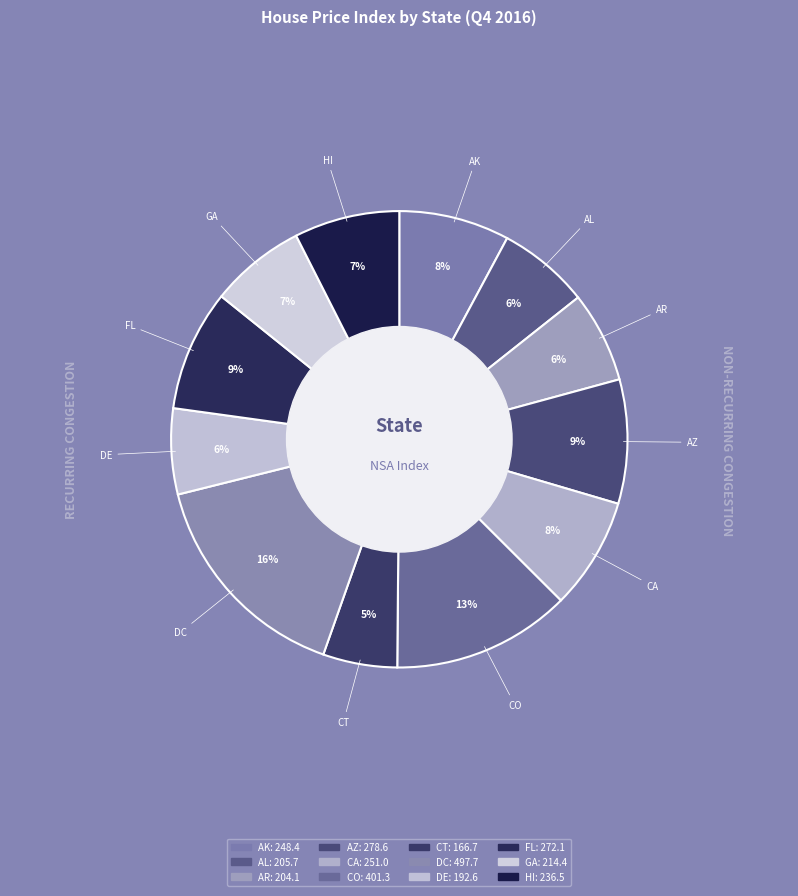

What percentage is NOT represented by HI?

92.5%